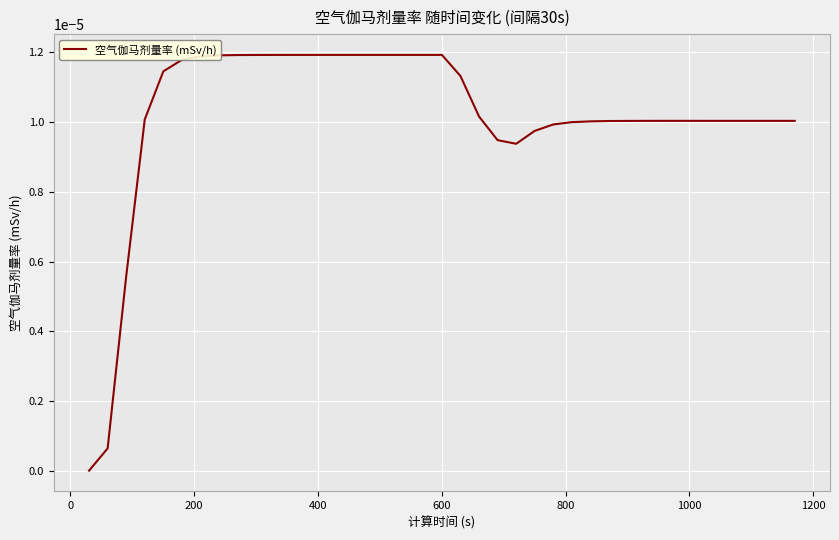

Is this an area chart (filled region under the line)?

No